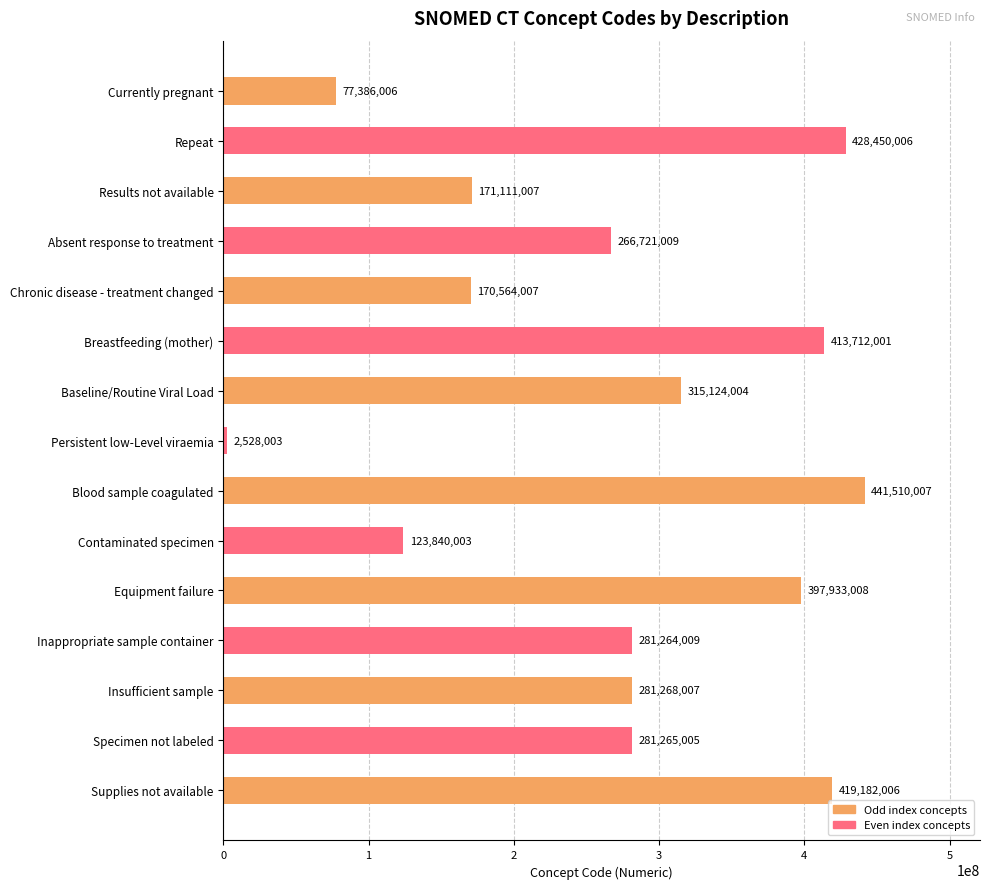

What position from the bottom is Inappropriate sample container?

4